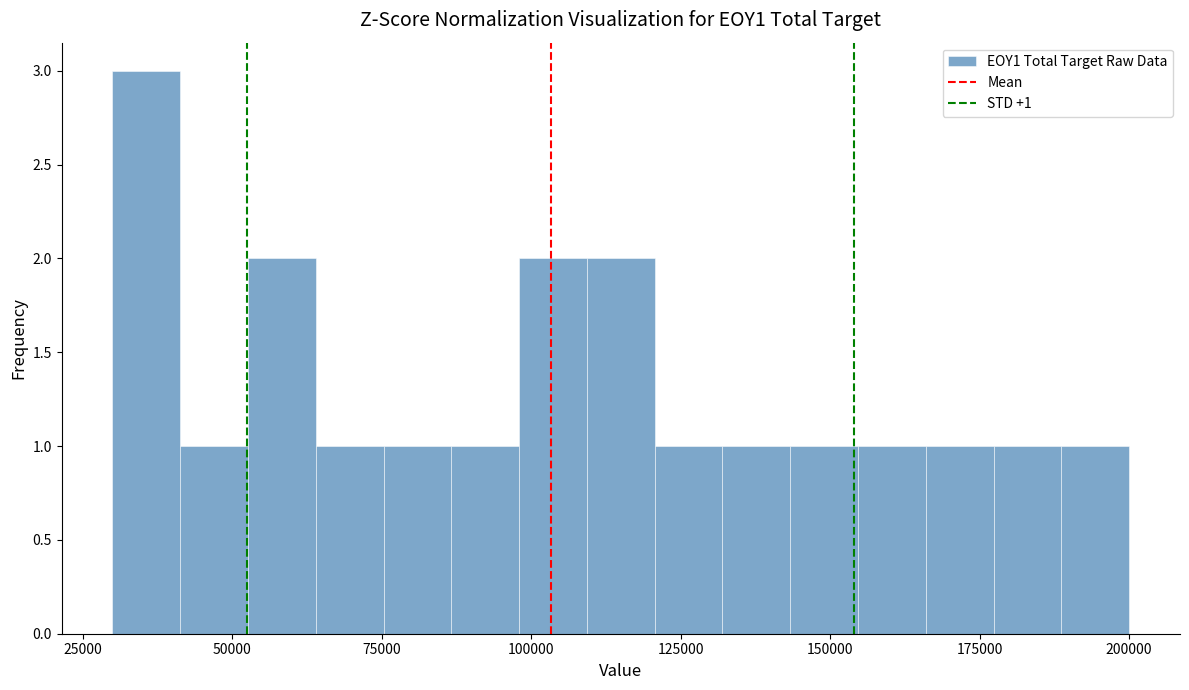

Read against the x-axis, roughly where is the centre of the tallest bar?

35000